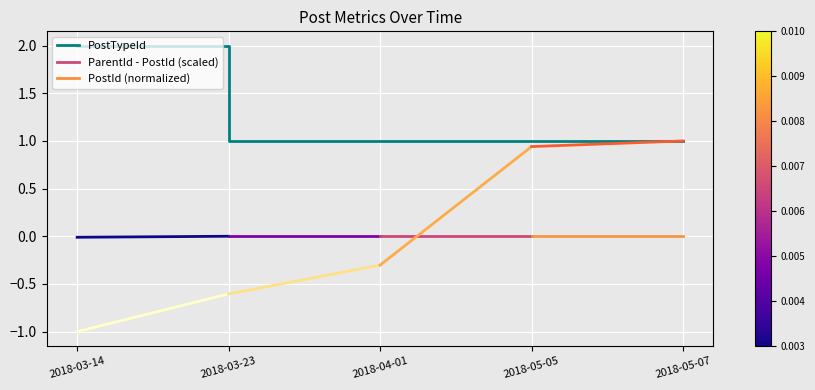

Count the number of data series in this chart.

1